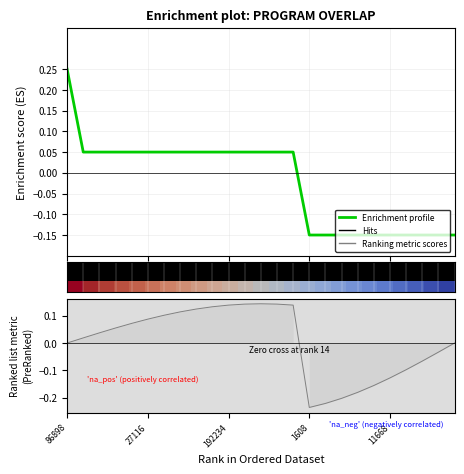

True or false: Ranking metric scores has more than 0 interior local peaks.

True